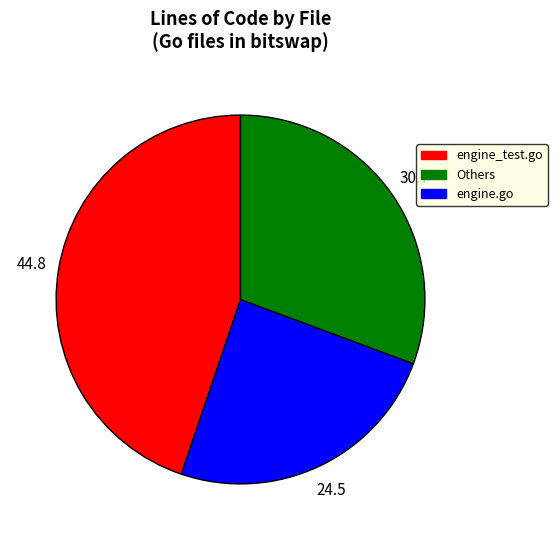

Is there a majority slice in this chart?

No